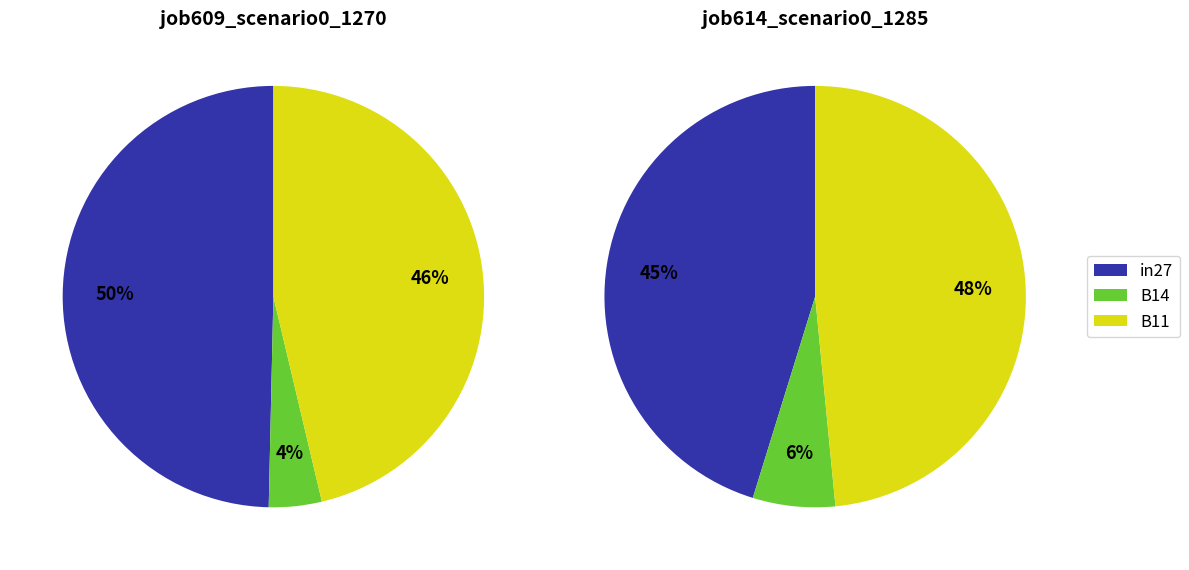

Between B14 and B11, which series saw the biggest shift?

job609_scenario0_1270